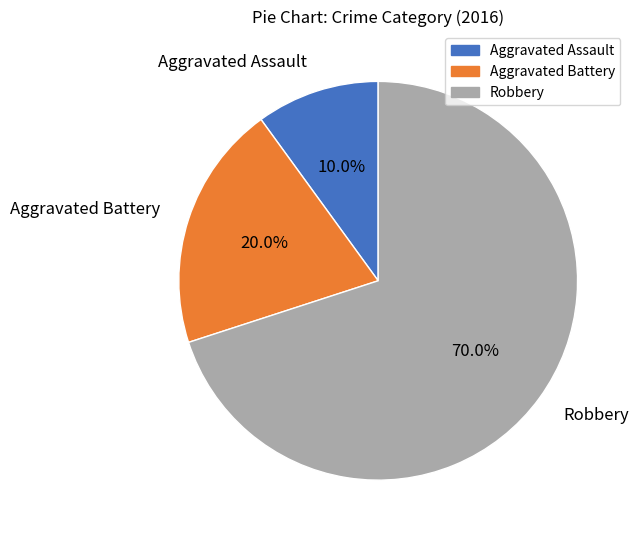

How many segments does this pie chart have?

3